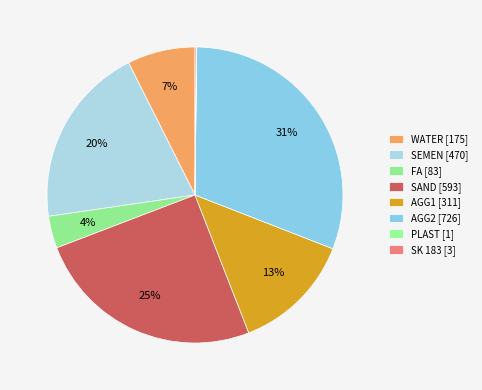

What percentage do SK 183 and FA together represent?

3.7%